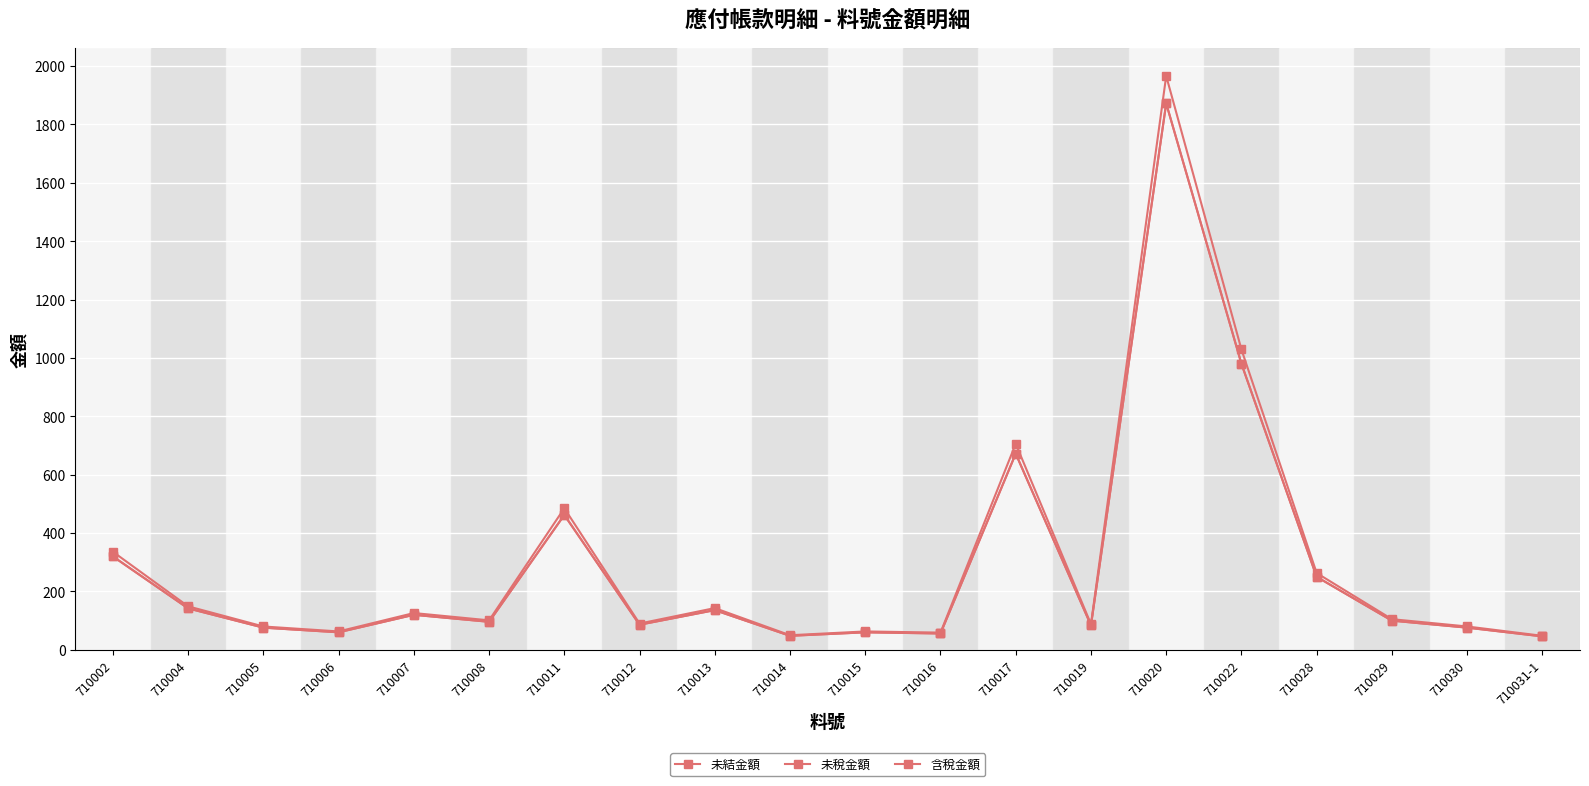

Is the value of 含稅金額 at 710007 greater than the value of 未結金額 at 710022?

No